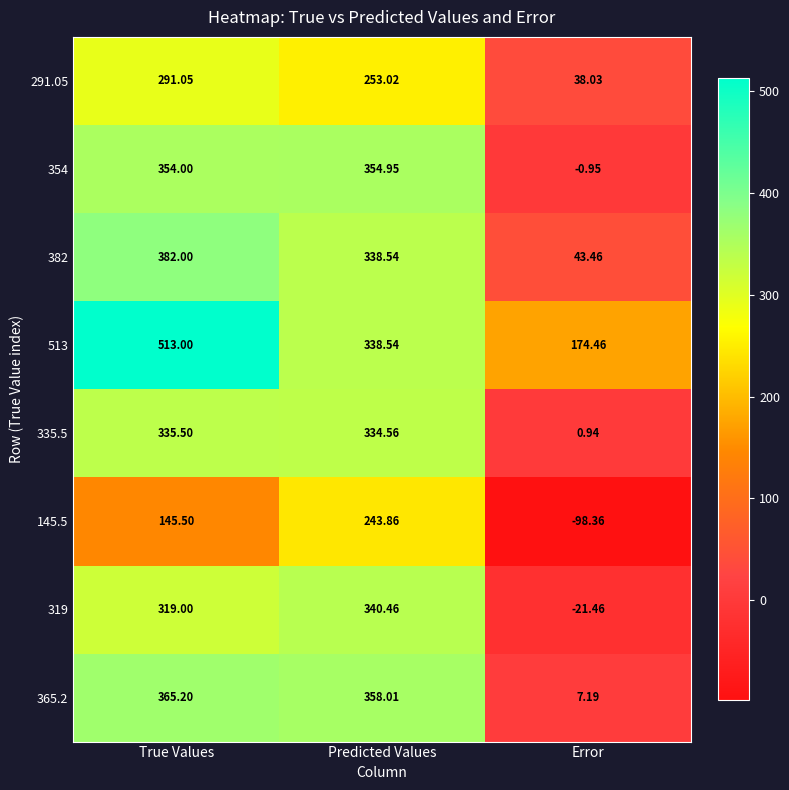

At which category does the chart reach its minimum across all series?

Error